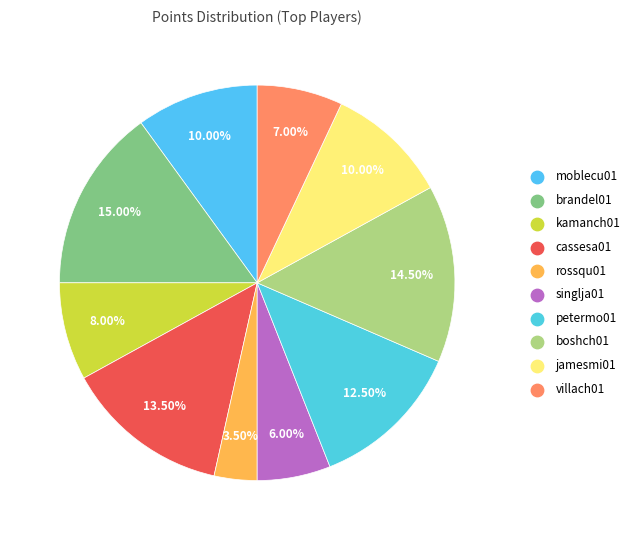

To the nearest percent, what portion does rossqu01 represent?

4%